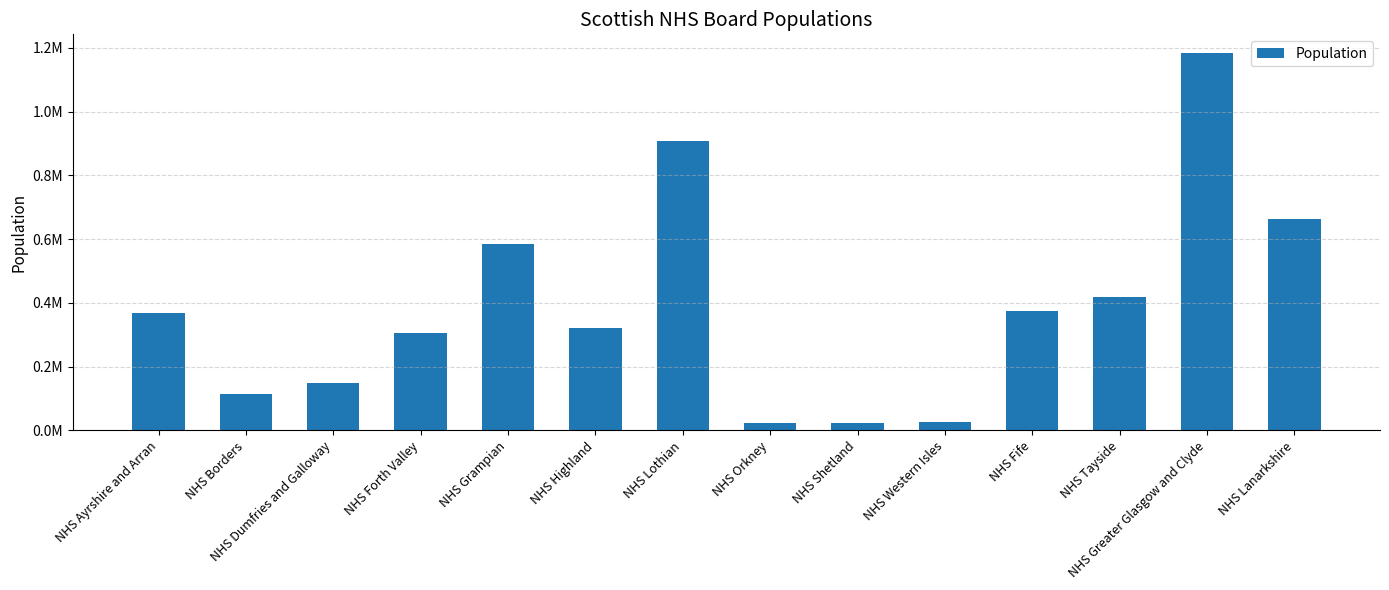

Reading left to right, extract all data points from this chart.

NHS Ayrshire and Arran=369360	NHS Borders=115510	NHS Dumfries and Galloway=148860	NHS Forth Valley=306640	NHS Grampian=585700	NHS Highland=321700	NHS Lothian=907580	NHS Orkney=22270	NHS Shetland=22920	NHS Western Isles=26720	NHS Fife=373550	NHS Tayside=417470	NHS Greater Glasgow and Clyde=1183120	NHS Lanarkshire=661900